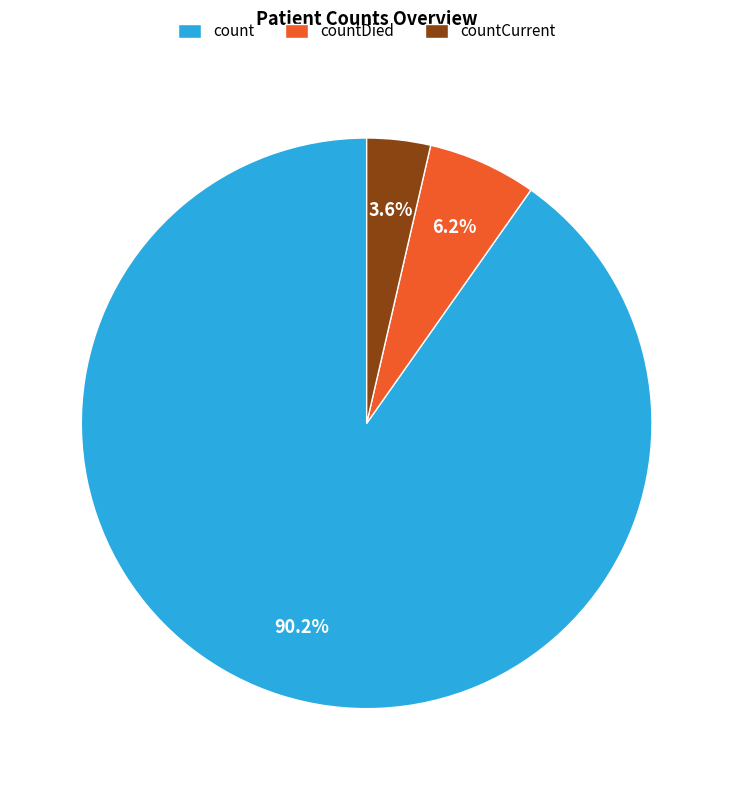

What is the largest slice in the pie chart?

count